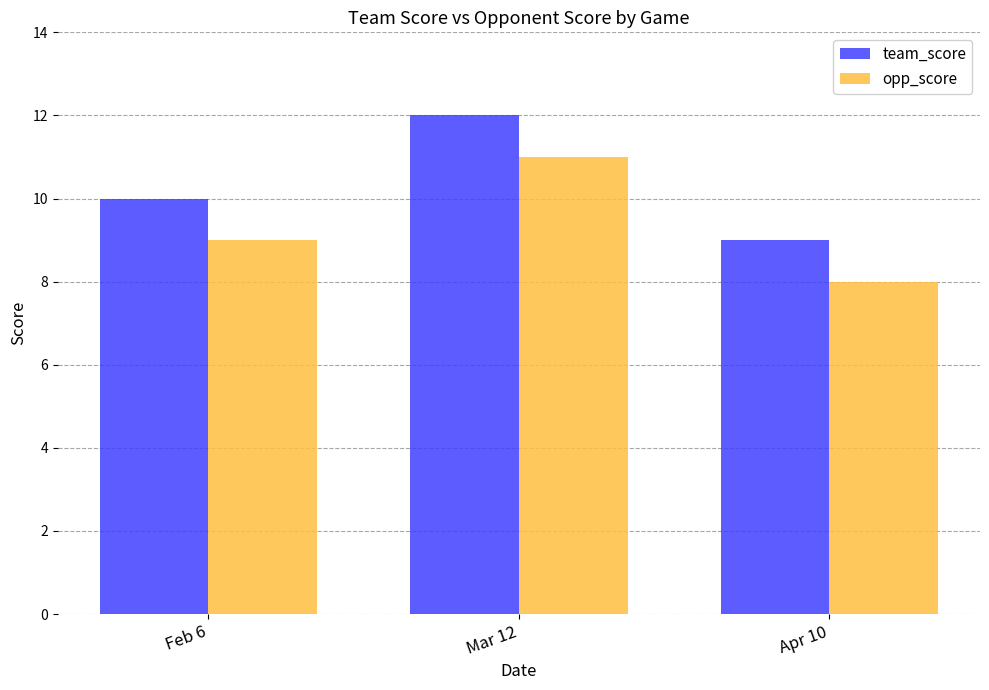

What position from the left is Apr 10?

3